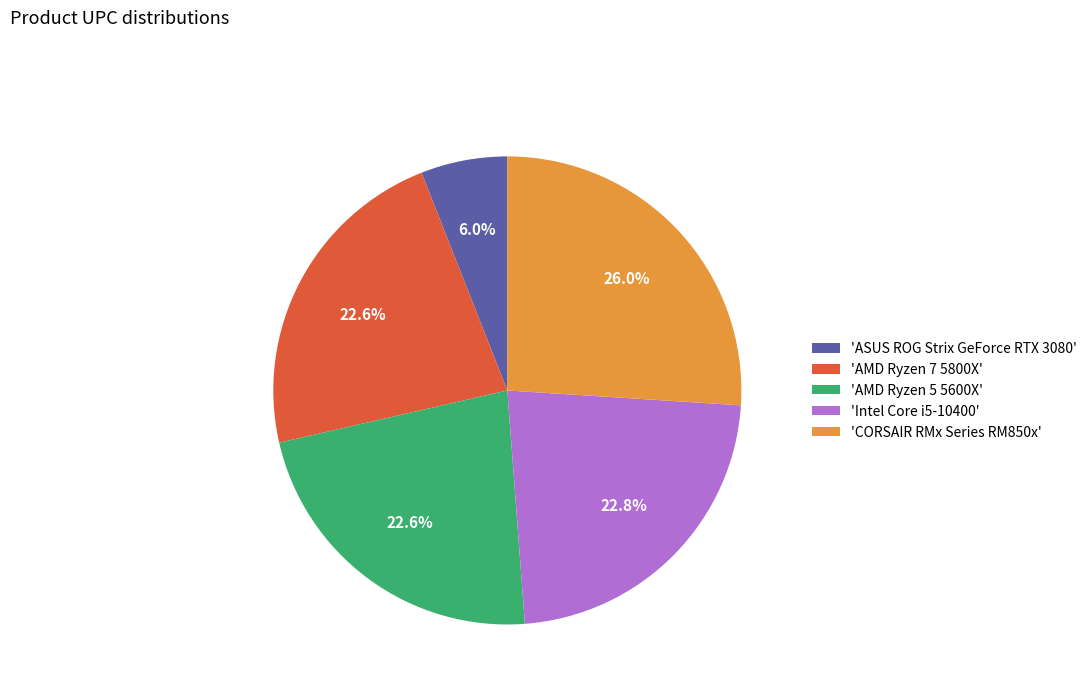

Is there any slice that represents more than half of the pie?

No